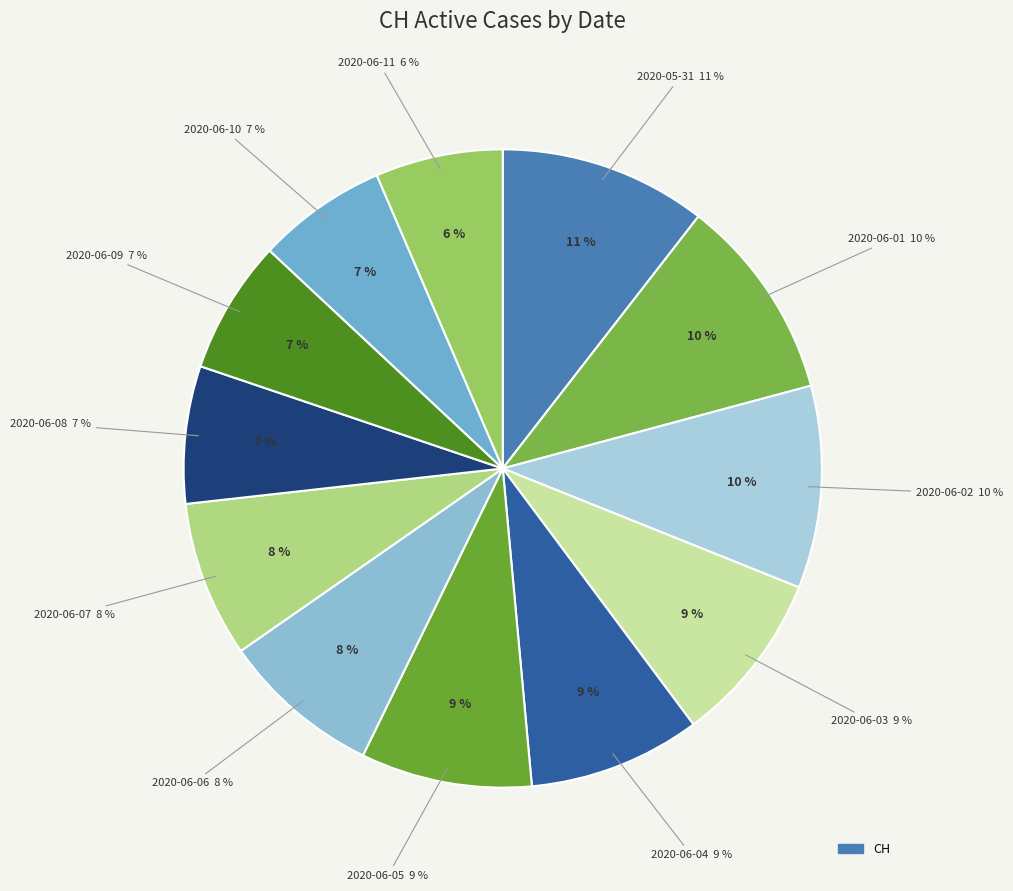

What is the largest slice in the pie chart?

2020-05-31